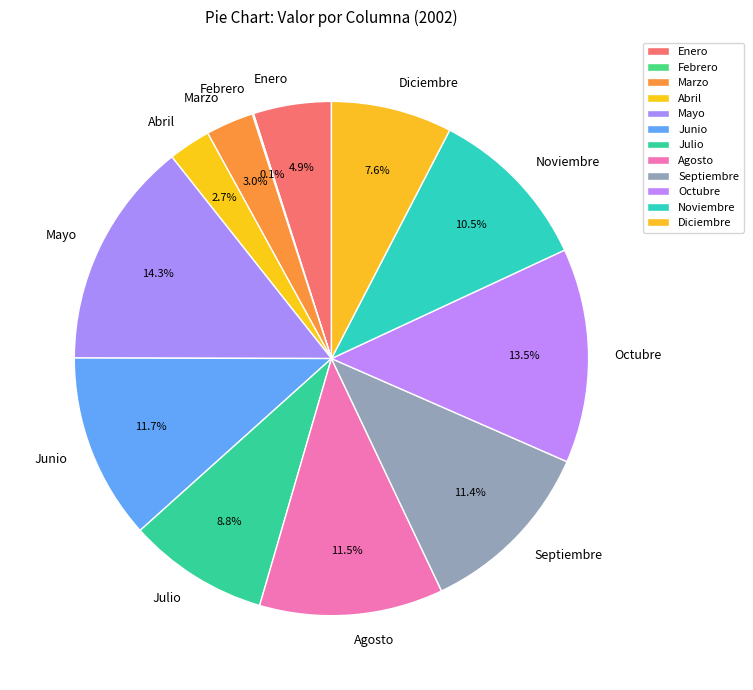

What percentage is NOT represented by Diciembre?

92.4%